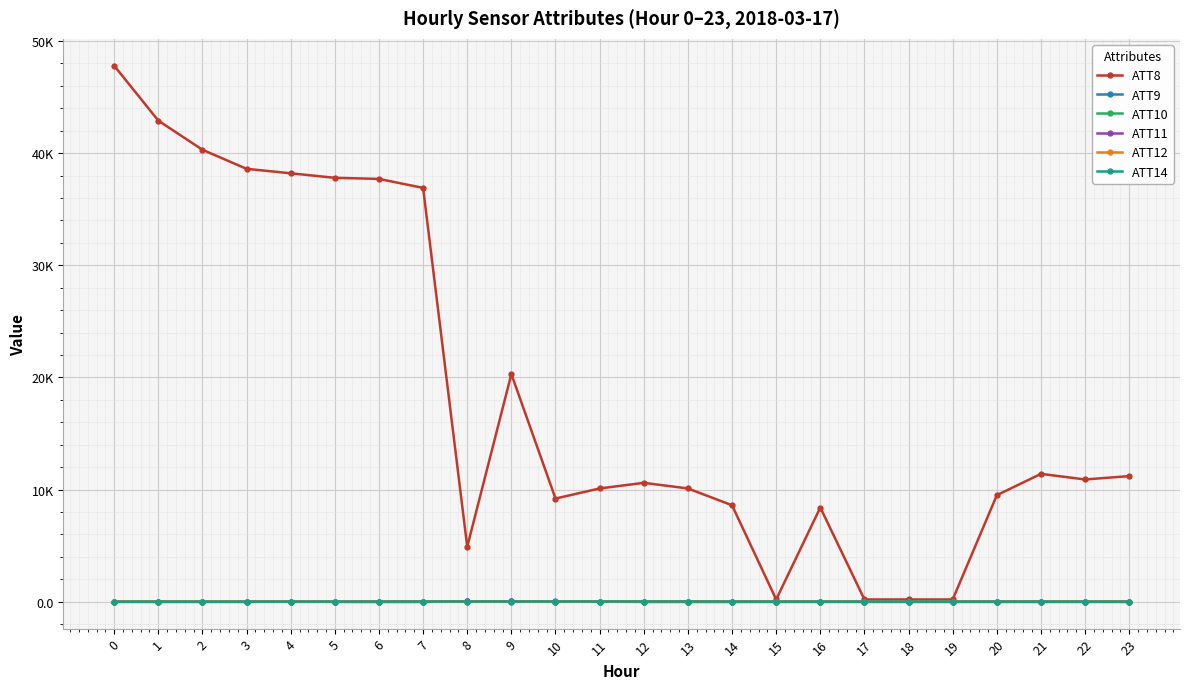

What is the value of the ATT11 point at the 21st from the left?

-10.0